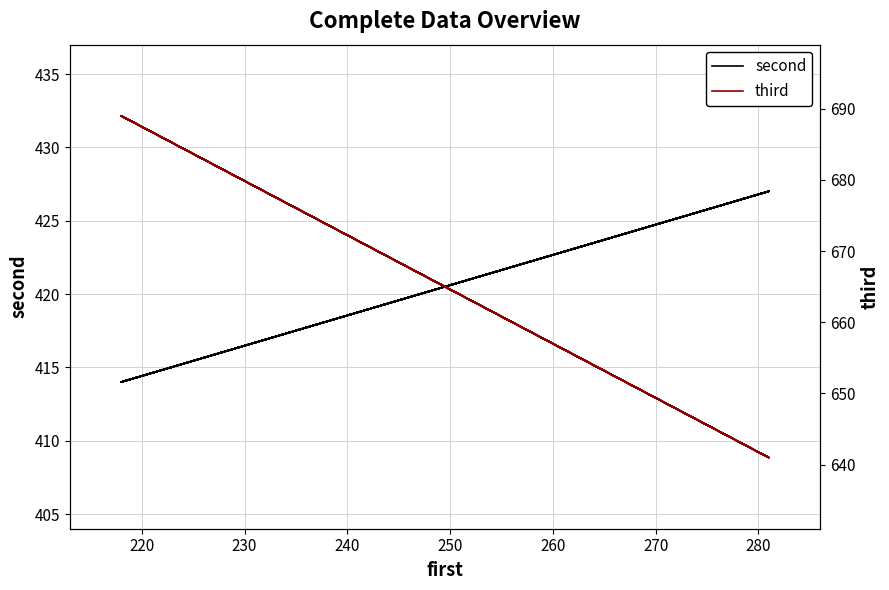

At how many categories does at least one series exceed 585?

12